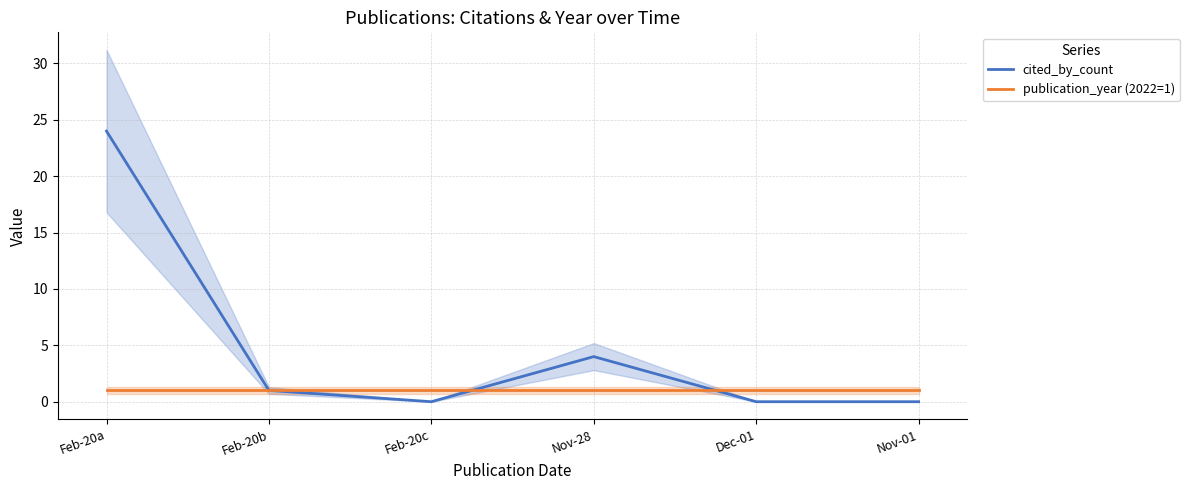

What is the difference between the second highest and second lowest values in the cited_by_count series?

4